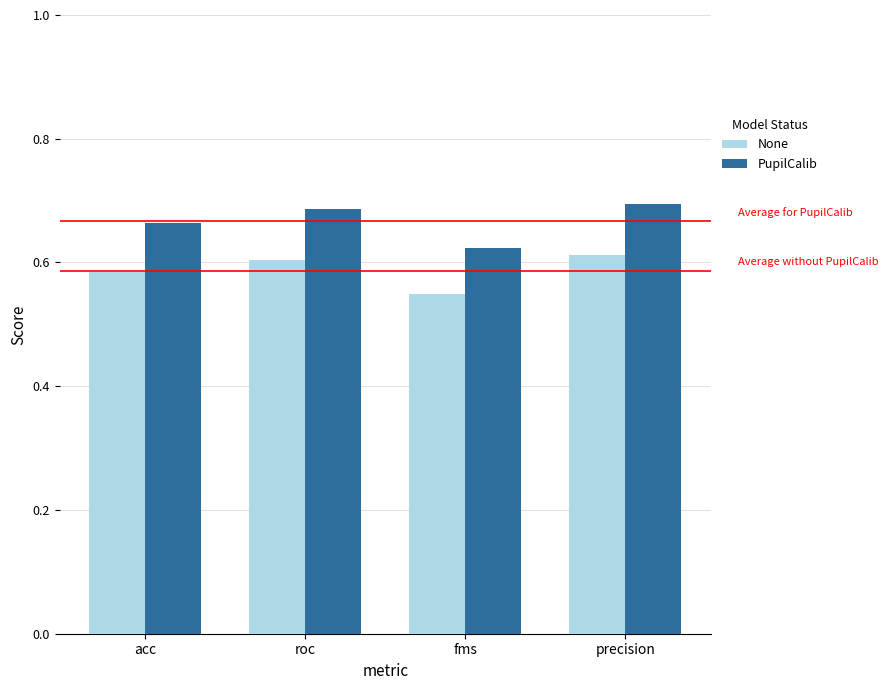

What is the sum of the None values at acc and precision?

1.2